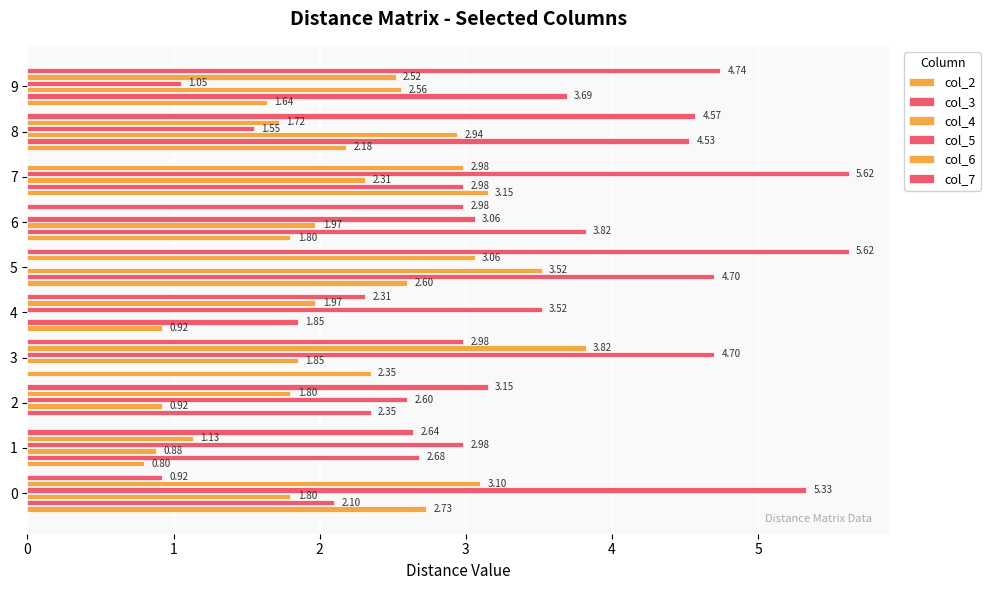

What is the total value across all series at 0?

16.0